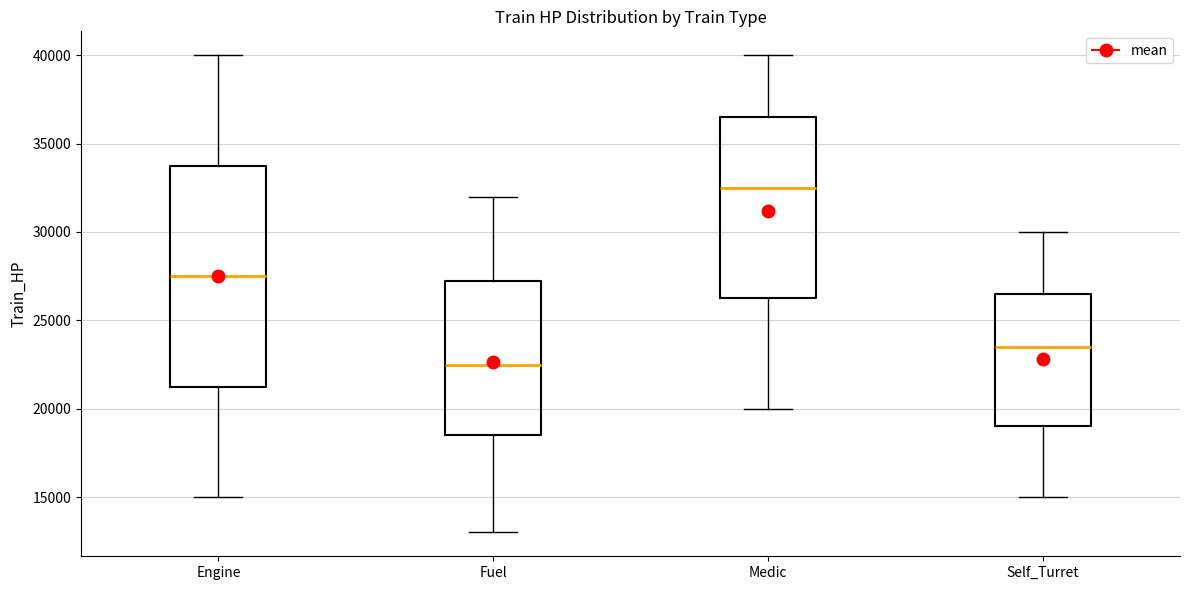

Which box's median line is the highest?

Medic